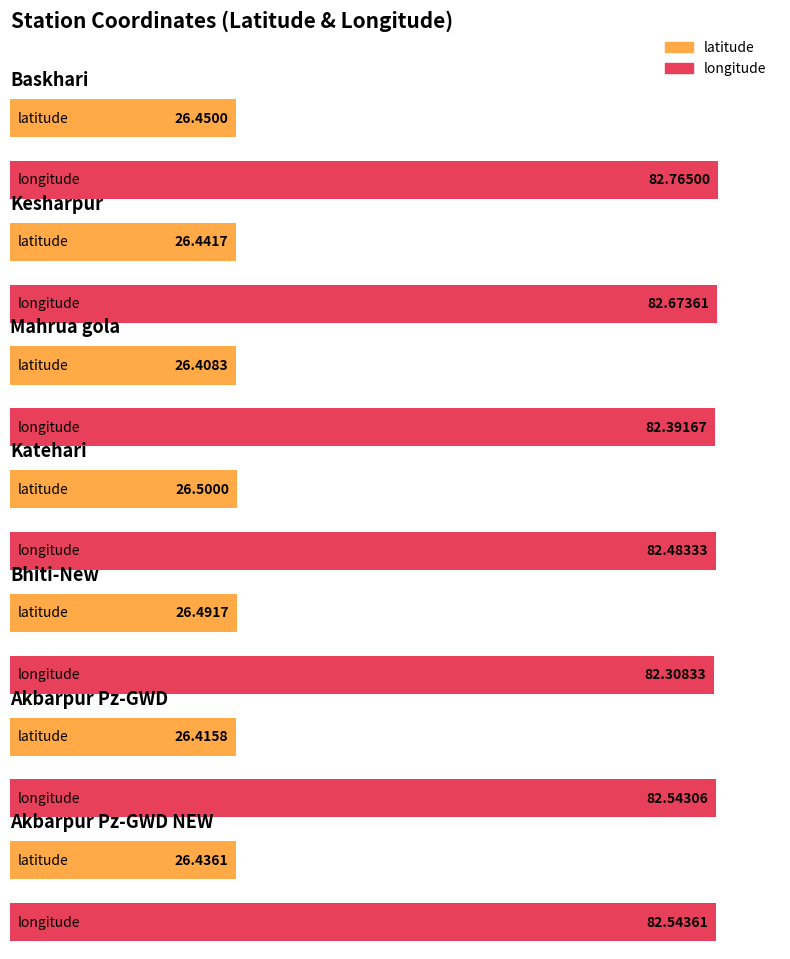

What value does the longitude series have at Akbarpur Pz-GWD NEW?

82.5